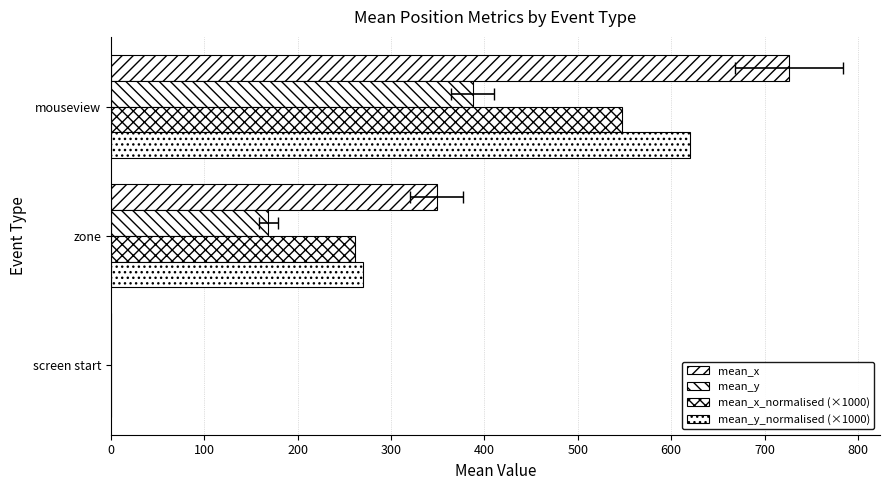

What is the total value across all series at zone?

1049.4